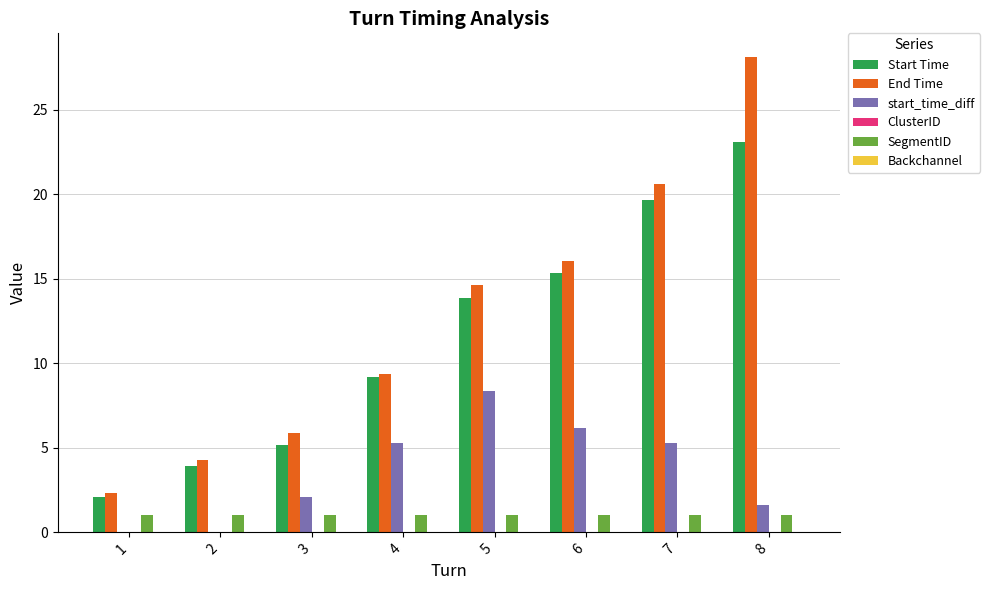

Where is Start Time nearest to the value 12?

5